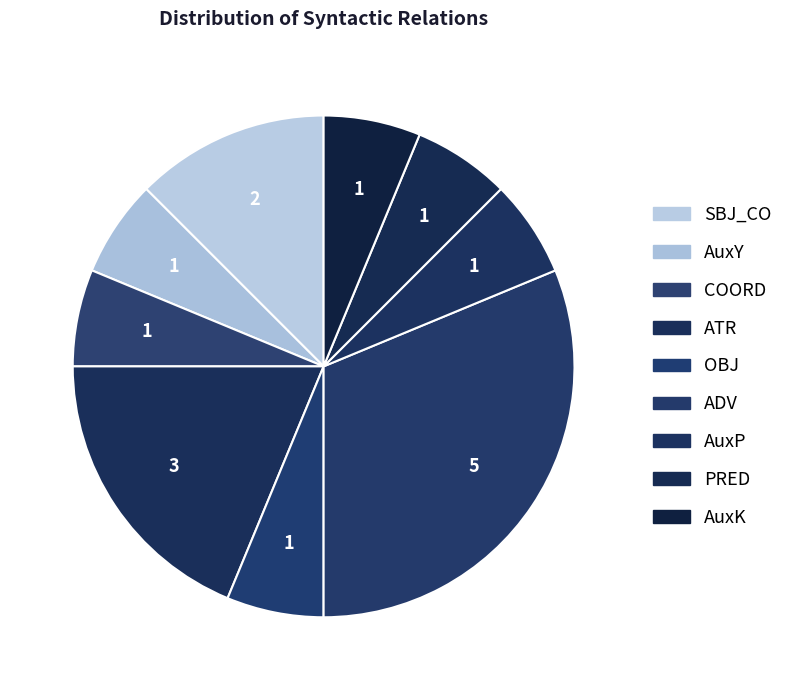

What percentage is the SBJ_CO slice, to the nearest percent?

12%